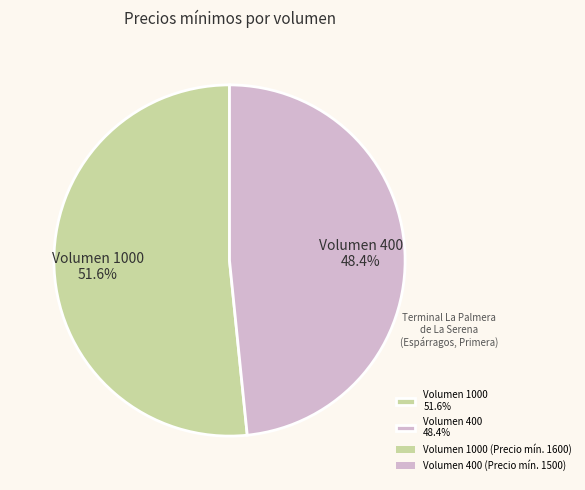

Which slice is the largest?

Volumen 1000 51.6%